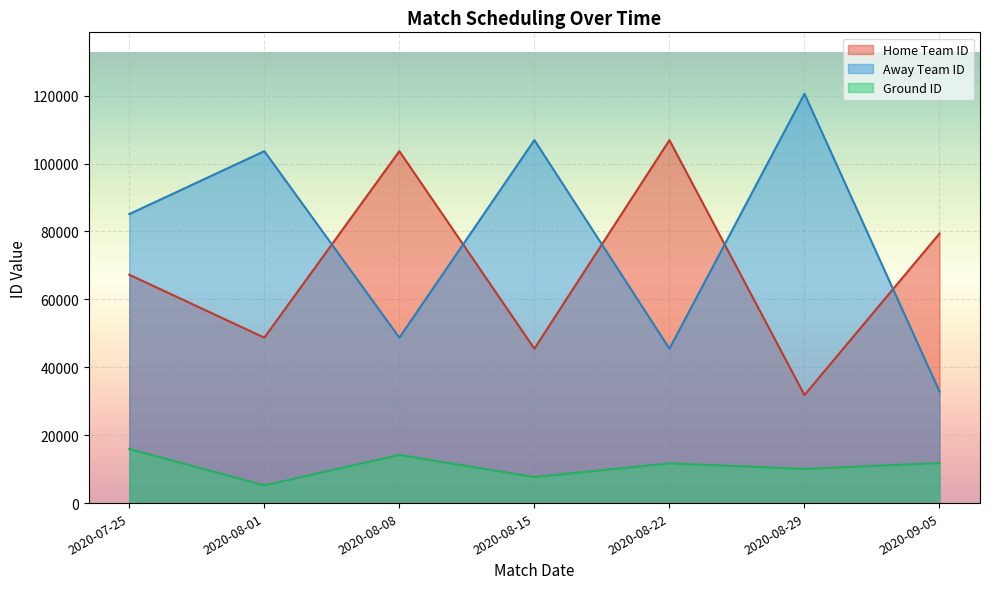

What position from the left is 2020-07-25?

1